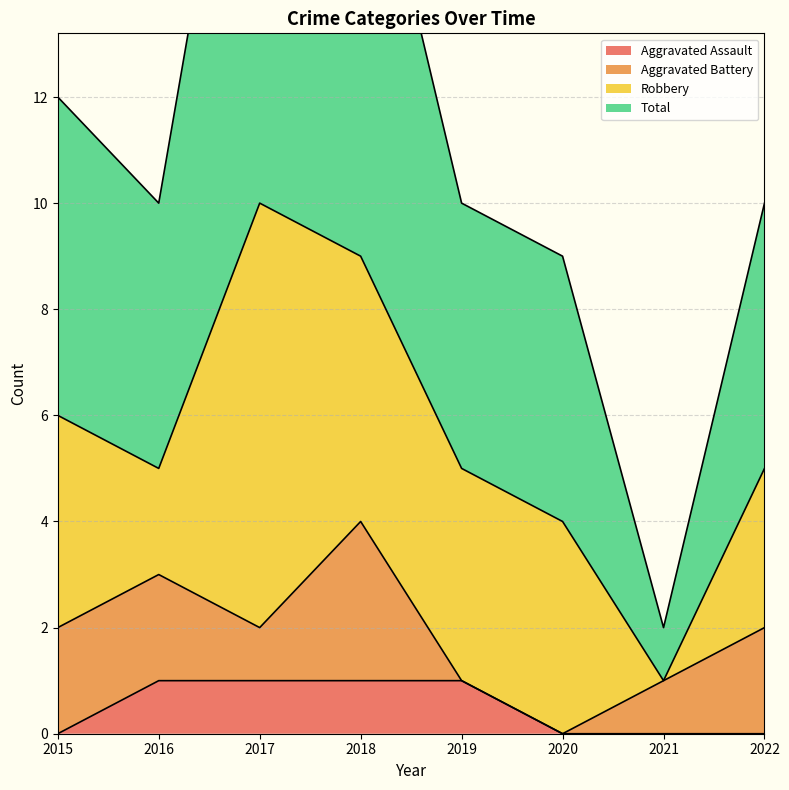

Which label corresponds to the largest value in the chart?

2017